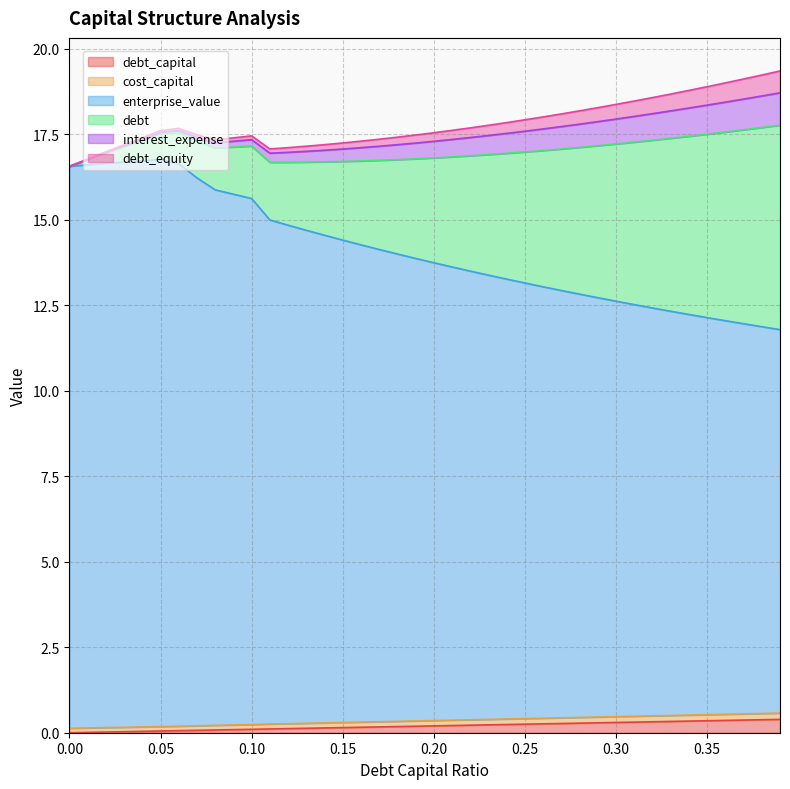

Which series has the largest total across all categories?

enterprise_value